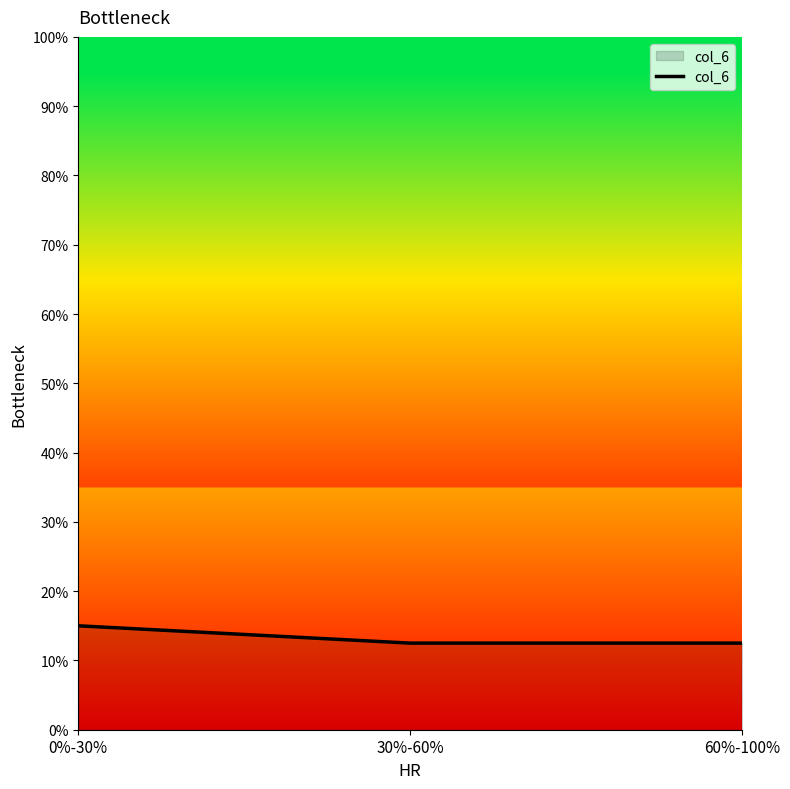

Does the chart display data point markers on the line(s)?

No